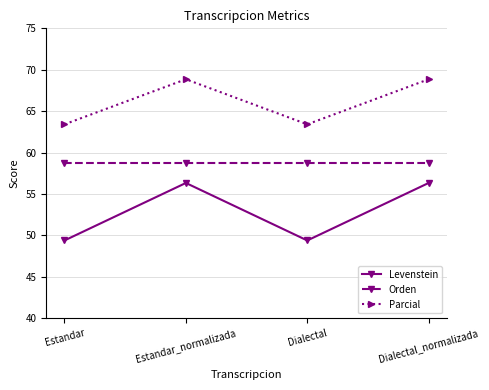

Reading right to left, what are all the values shown in this chart?

Levenstein: Dialectal_normalizada=56.3	Dialectal=49.4	Estandar_normalizada=56.3	Estandar=49.4
Orden: Dialectal_normalizada=58.7	Dialectal=58.7	Estandar_normalizada=58.7	Estandar=58.7
Parcial: Dialectal_normalizada=68.9	Dialectal=63.4	Estandar_normalizada=68.9	Estandar=63.4